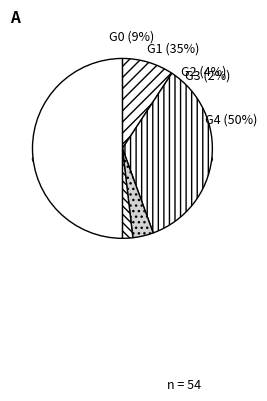

How many segments does this pie chart have?

5